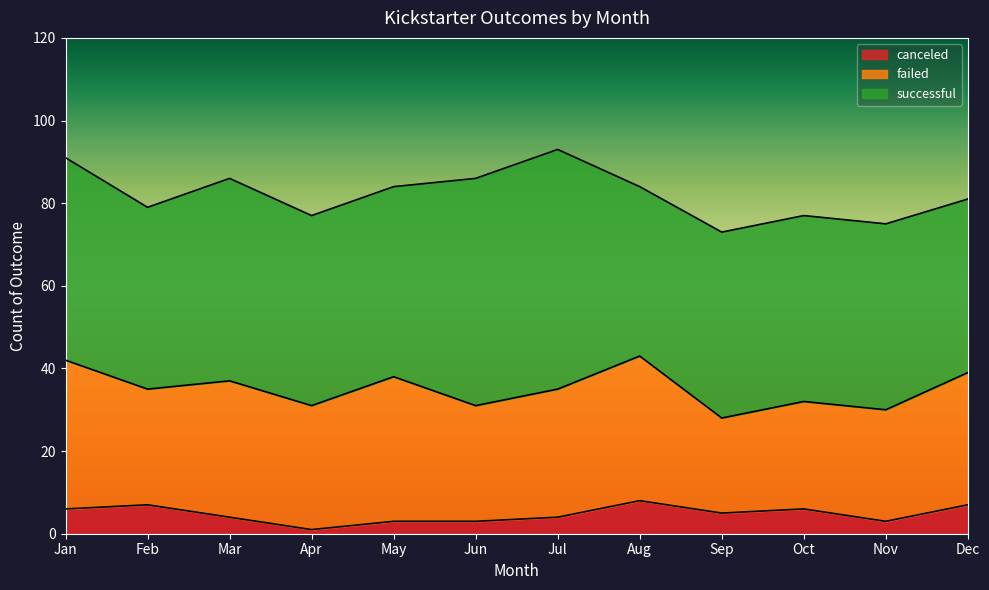

What is the difference between the maximum and minimum values in the successful series?

17